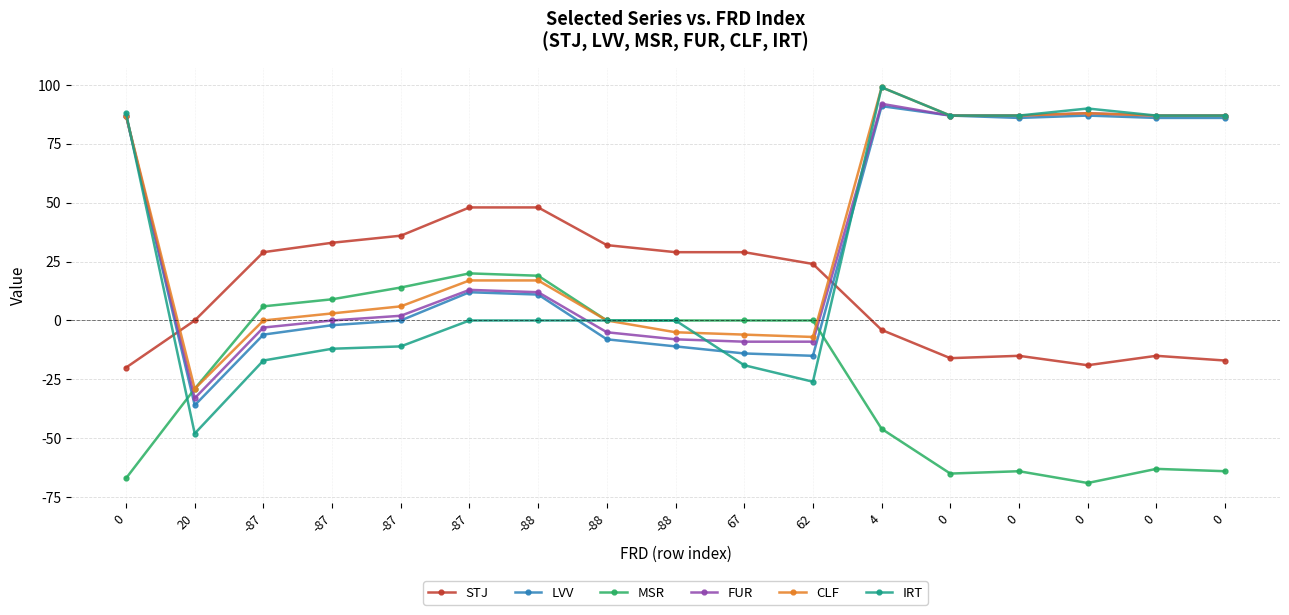

How many lines are shown in the chart?

6